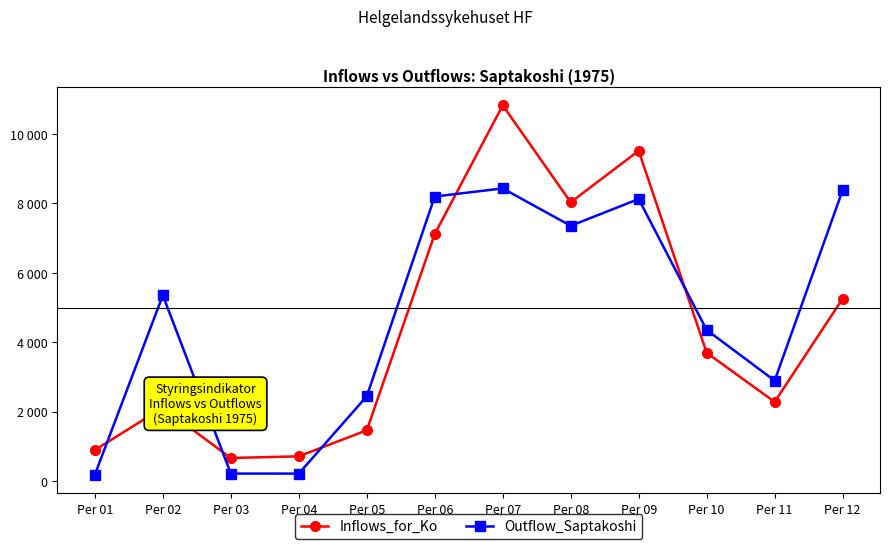

Between which two adjacent categories do Outflow_Saptakoshi and Inflows_for_Ko first intersect?

Per 01 and Per 02